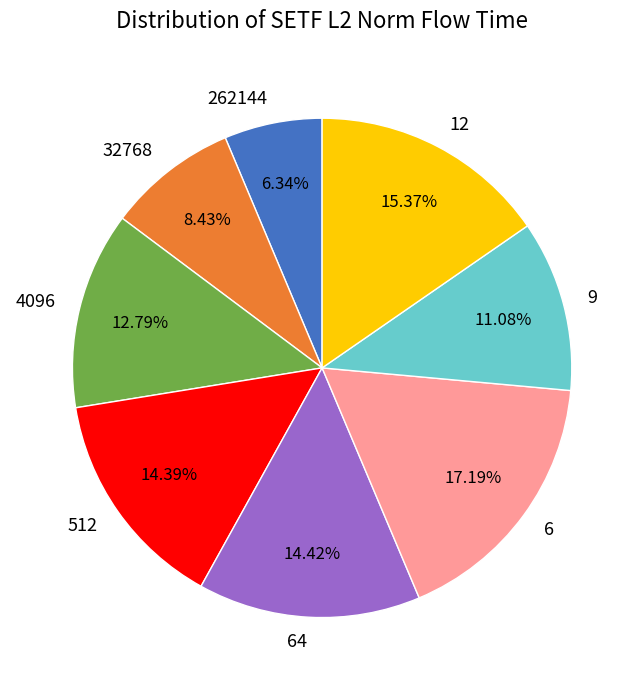

Is the sum of 6 and 9 greater than half?

No